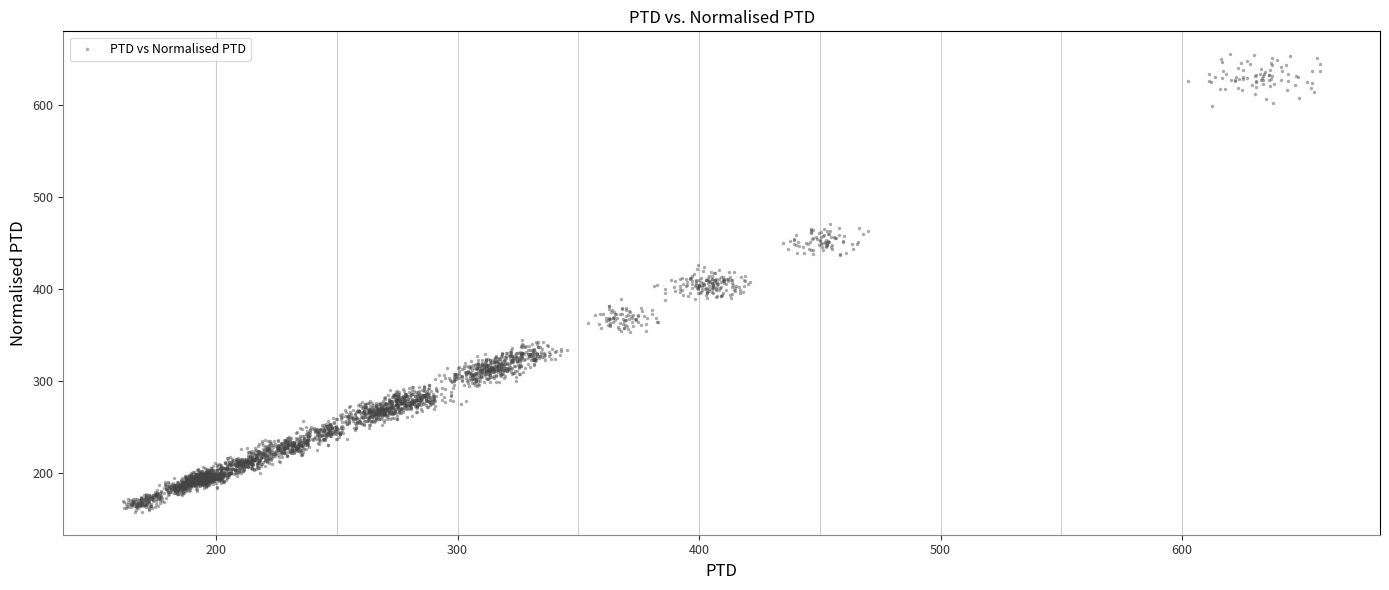

What is the range of Y values (max minus min)?

496.4